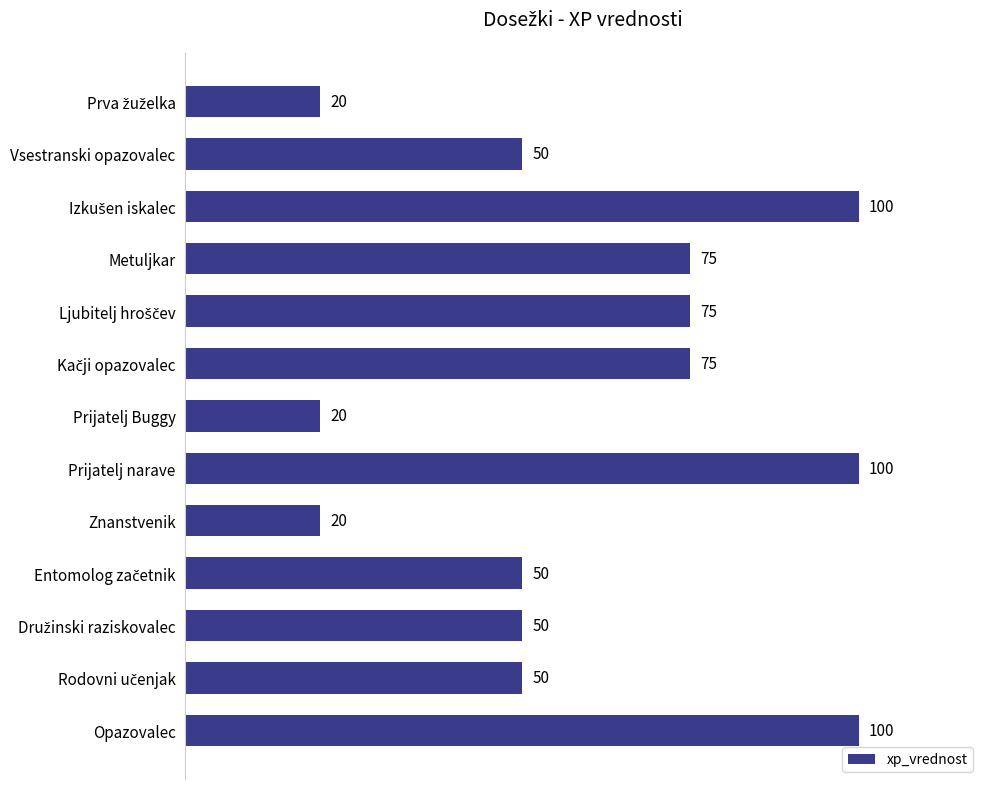

How many bars are there in total?

13